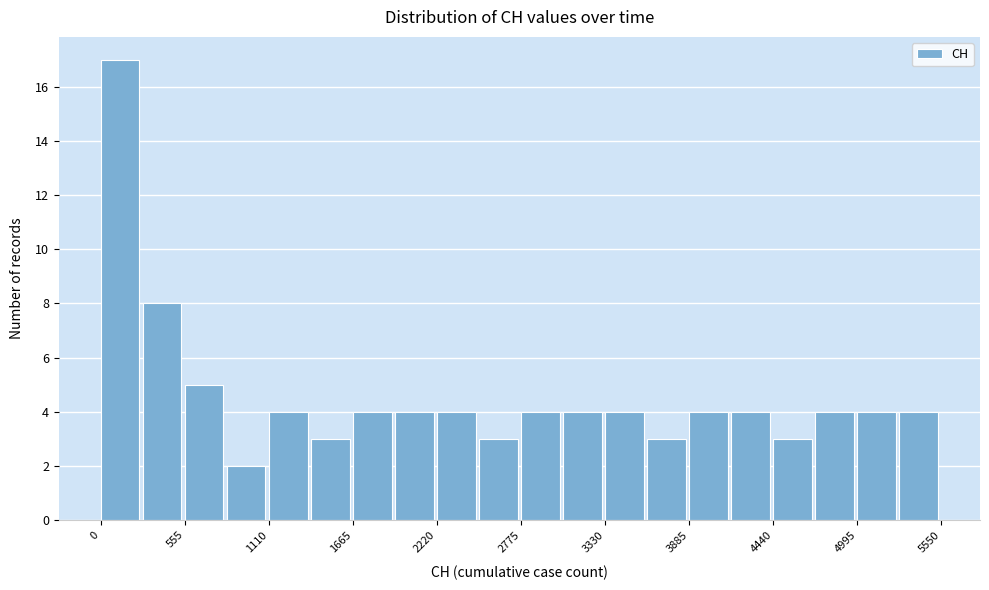

Around what value on the x-axis is the tallest bar? Give the approximate position of its centre, as read against the axis.

100